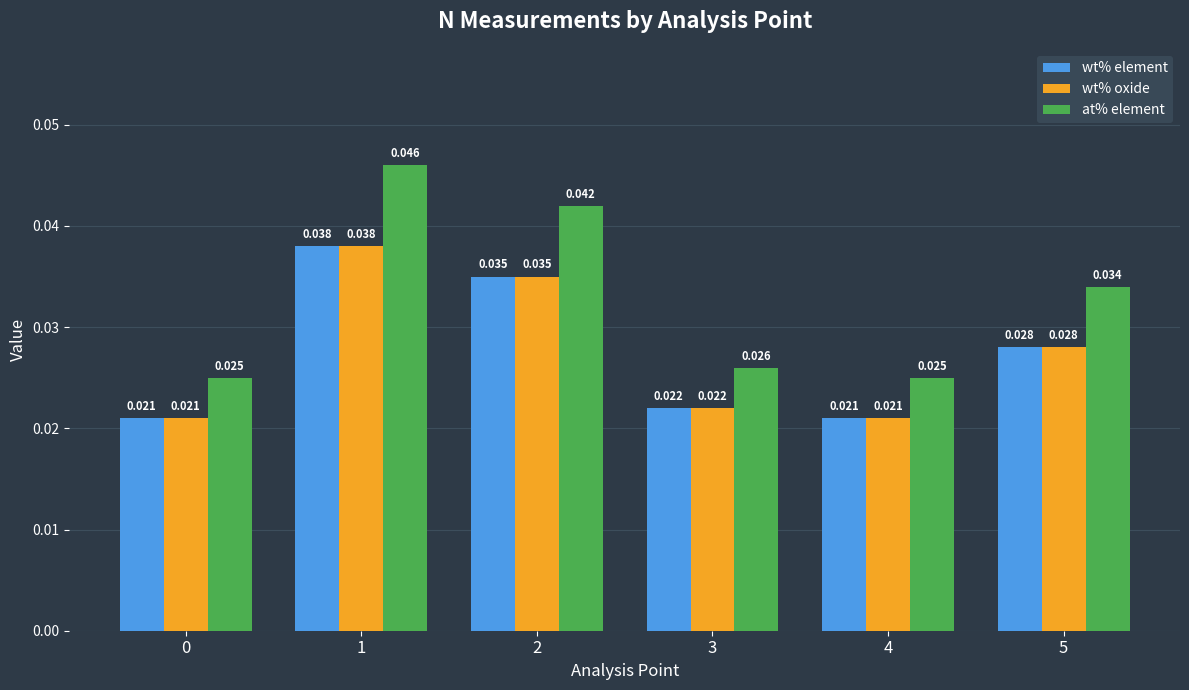

Which series has the largest range (max minus min)?

at% element